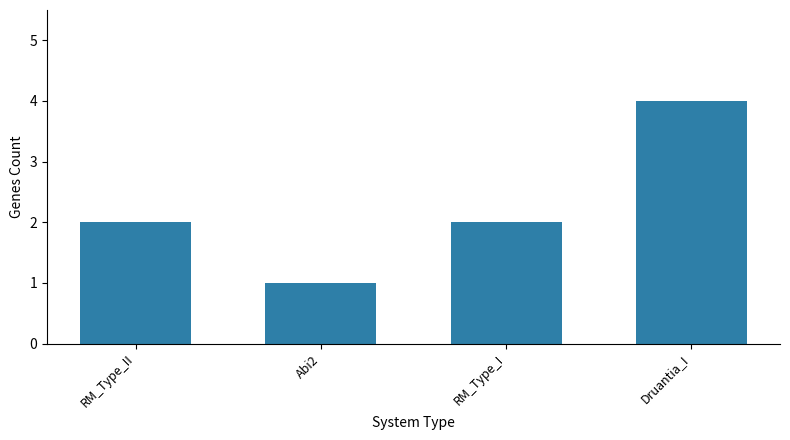

What is the change in value from RM_Type_II to Abi2?

-1